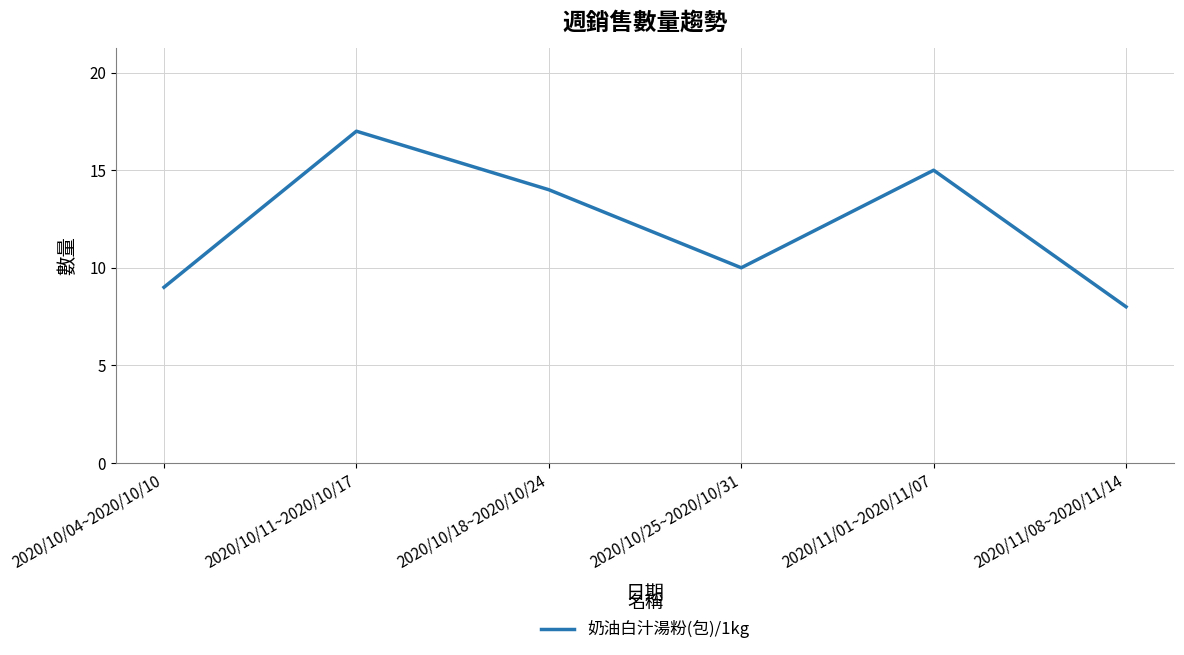

List the labels in order of value, smallest first.

2020/11/08~2020/11/14, 2020/10/04~2020/10/10, 2020/10/25~2020/10/31, 2020/10/18~2020/10/24, 2020/11/01~2020/11/07, 2020/10/11~2020/10/17